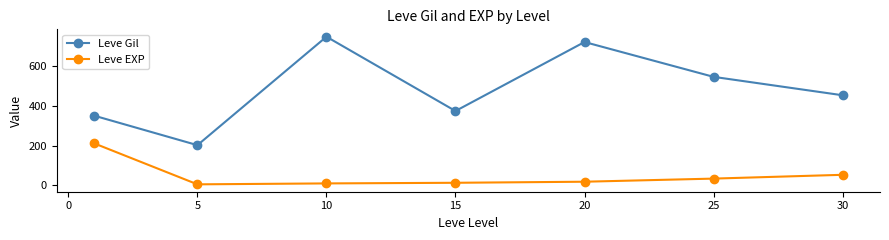

What is the highest value of the Leve Gil series?

746.7